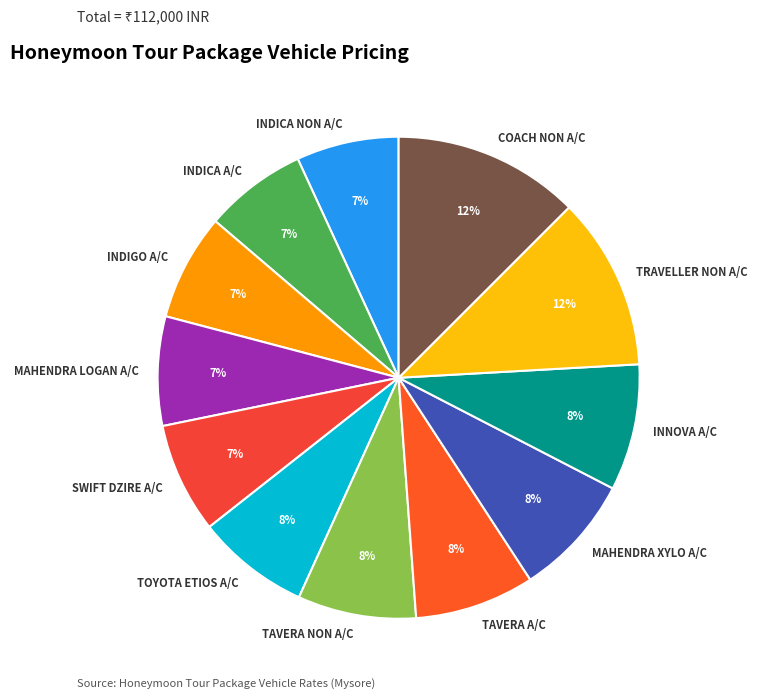

To the nearest percent, what percentage of the pie is MAHENDRA XYLO A/C?

8%